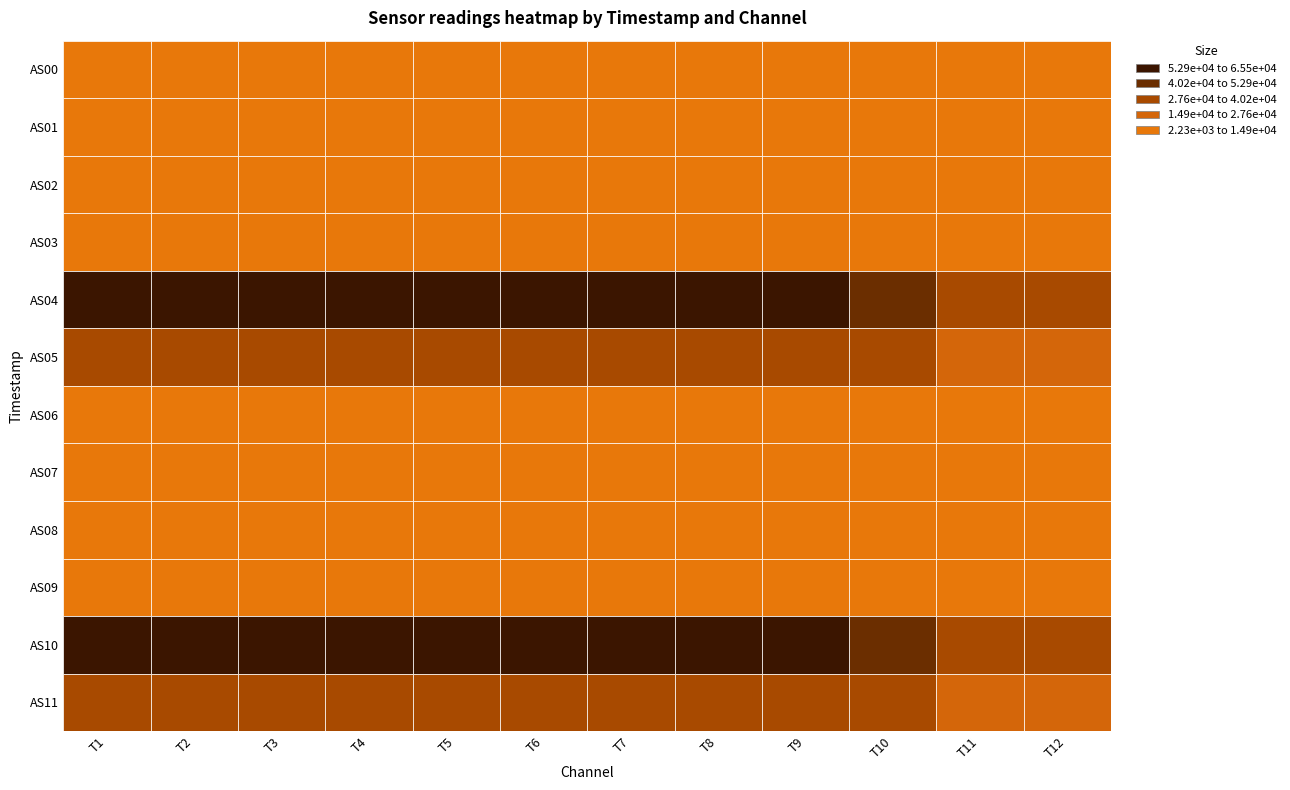

What is the smallest value displayed?

2229